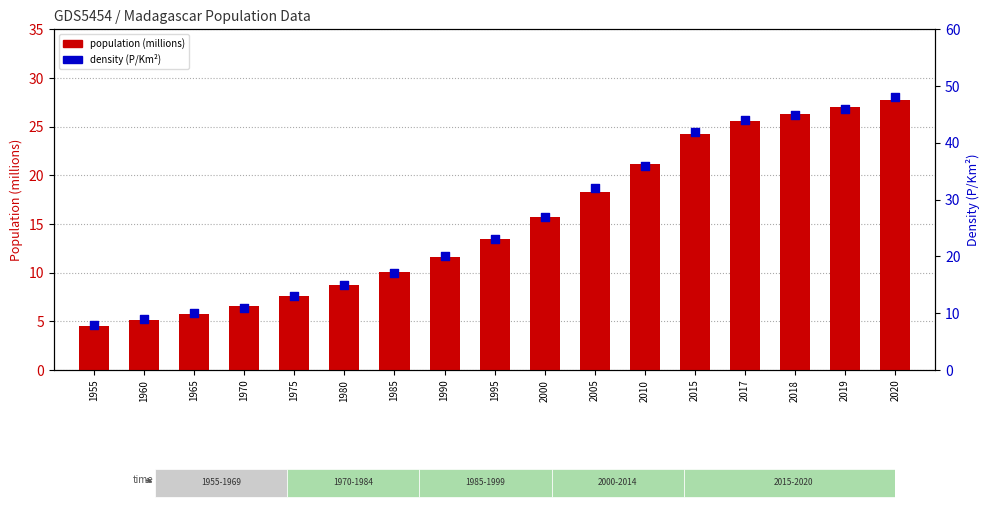

Which series has the widest spread of Y values?

density (P/Km²)